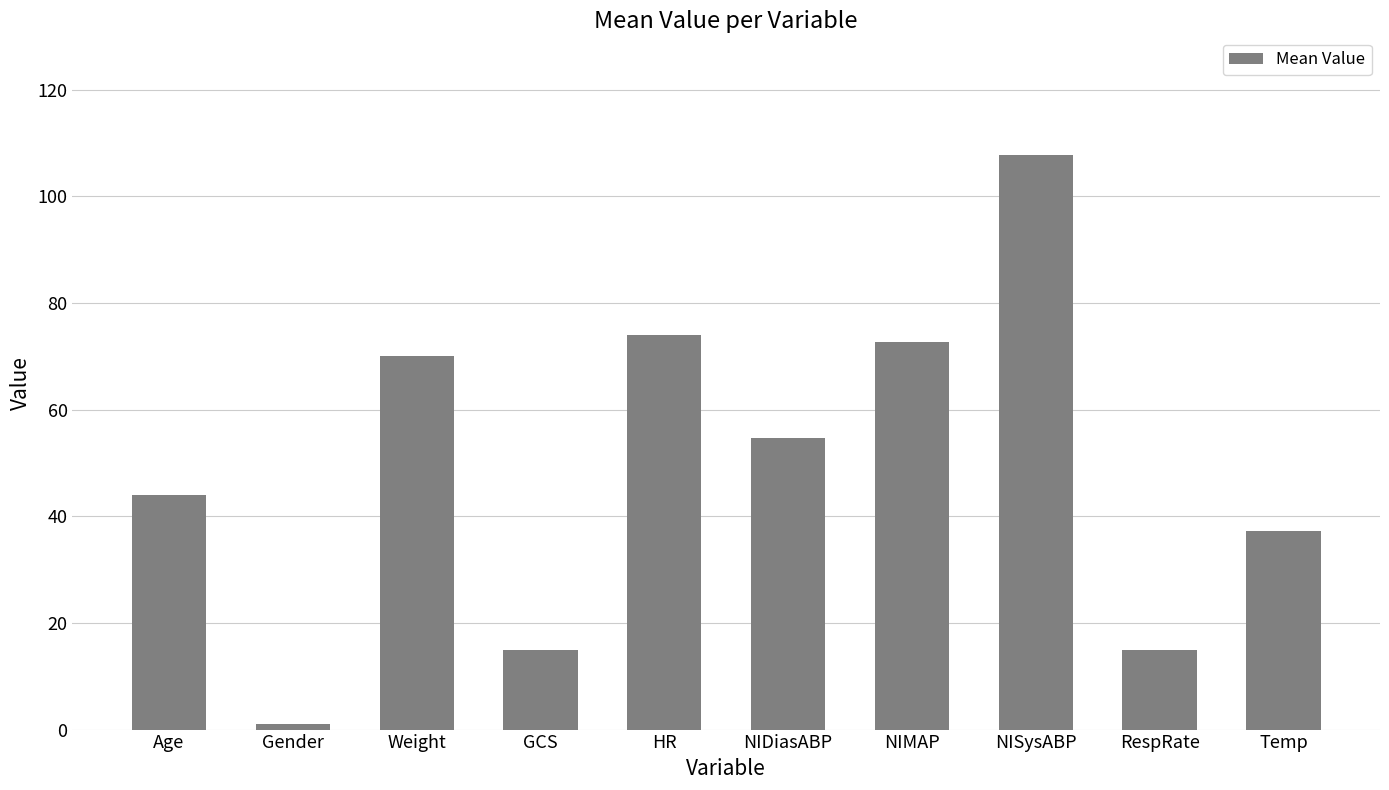

Reading left to right, what are all the values shown in this chart?

Age=44.0	Gender=1.0	Weight=70.0	GCS=15.0	HR=74.0	NIDiasABP=54.7	NIMAP=72.7	NISysABP=107.7	RespRate=15.0	Temp=37.2